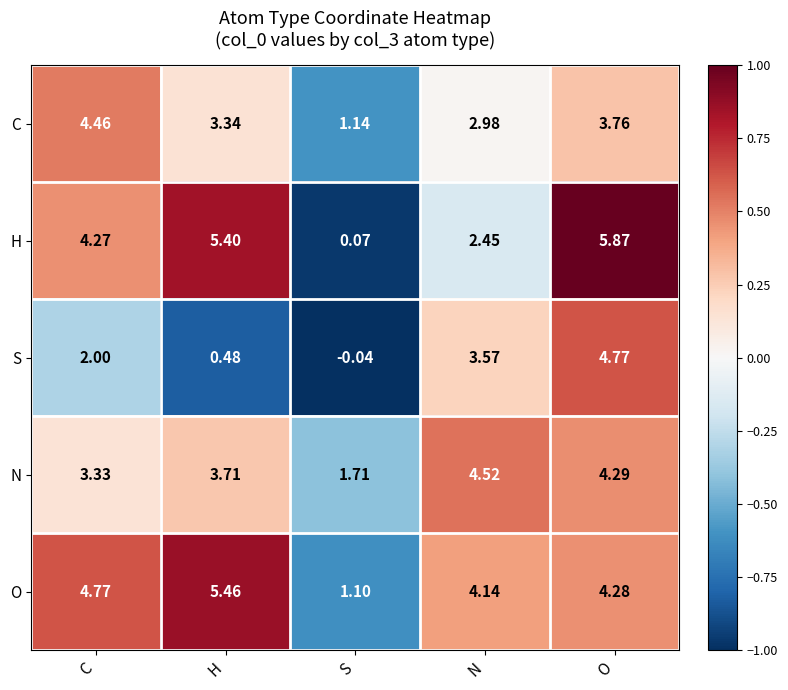

Which category has the lowest value in the H series?

S